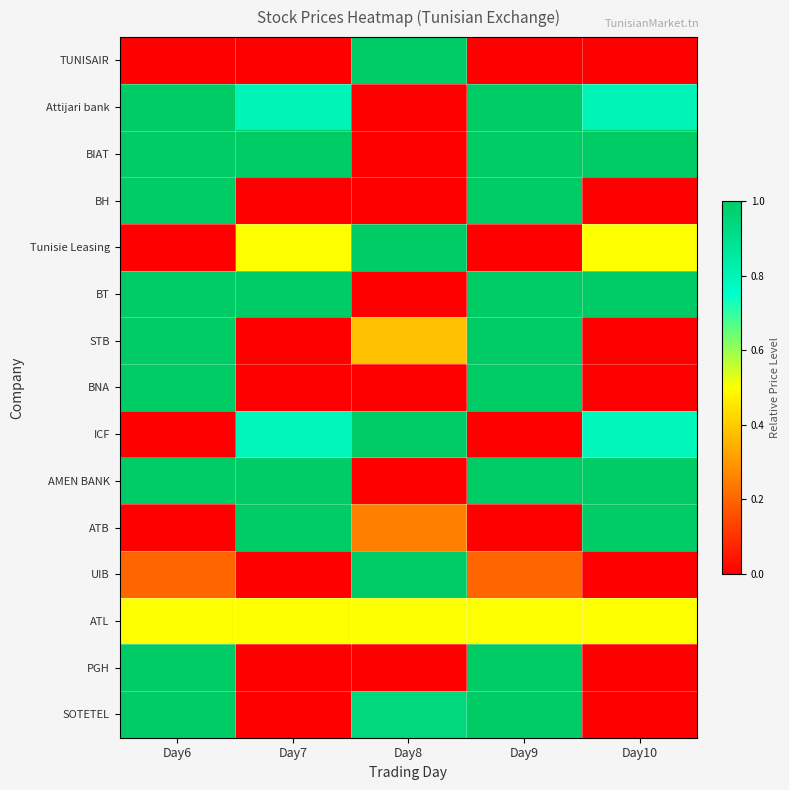

Reading left to right, what are all the values shown in this chart?

TUNISAIR: Day6=0.0	Day7=0.0	Day8=1.0	Day9=0.0	Day10=0.0
Attijari bank: Day6=1.0	Day7=0.8	Day8=0.0	Day9=1.0	Day10=0.8
BIAT: Day6=1.0	Day7=1.0	Day8=0.0	Day9=1.0	Day10=1.0
BH: Day6=1.0	Day7=0.0	Day8=0.0	Day9=1.0	Day10=0.0
Tunisie Leasing: Day6=0.0	Day7=0.5	Day8=1.0	Day9=0.0	Day10=0.5
BT: Day6=1.0	Day7=1.0	Day8=0.0	Day9=1.0	Day10=1.0
STB: Day6=1.0	Day7=0.0	Day8=0.4	Day9=1.0	Day10=0.0
BNA: Day6=1.0	Day7=0.0	Day8=0.0	Day9=1.0	Day10=0.0
ICF: Day6=0.0	Day7=0.8	Day8=1.0	Day9=0.0	Day10=0.8
AMEN BANK: Day6=1.0	Day7=1.0	Day8=0.0	Day9=1.0	Day10=1.0
ATB: Day6=0.0	Day7=1.0	Day8=0.2	Day9=0.0	Day10=1.0
UIB: Day6=0.2	Day7=0.0	Day8=1.0	Day9=0.2	Day10=0.0
ATL: Day6=0.5	Day7=0.5	Day8=0.5	Day9=0.5	Day10=0.5
PGH: Day6=1.0	Day7=0.0	Day8=0.0	Day9=1.0	Day10=0.0
SOTETEL: Day6=1.0	Day7=0.0	Day8=0.9	Day9=1.0	Day10=0.0